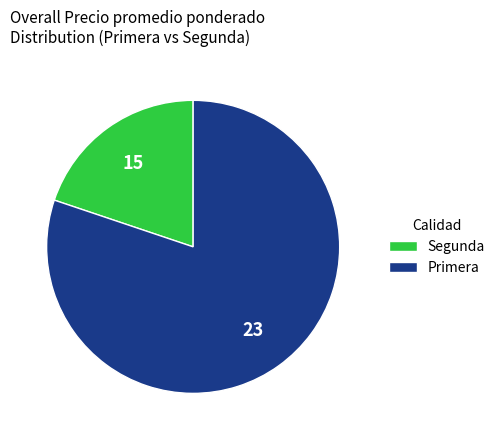

Between Segunda and Primera, which is larger?

Primera